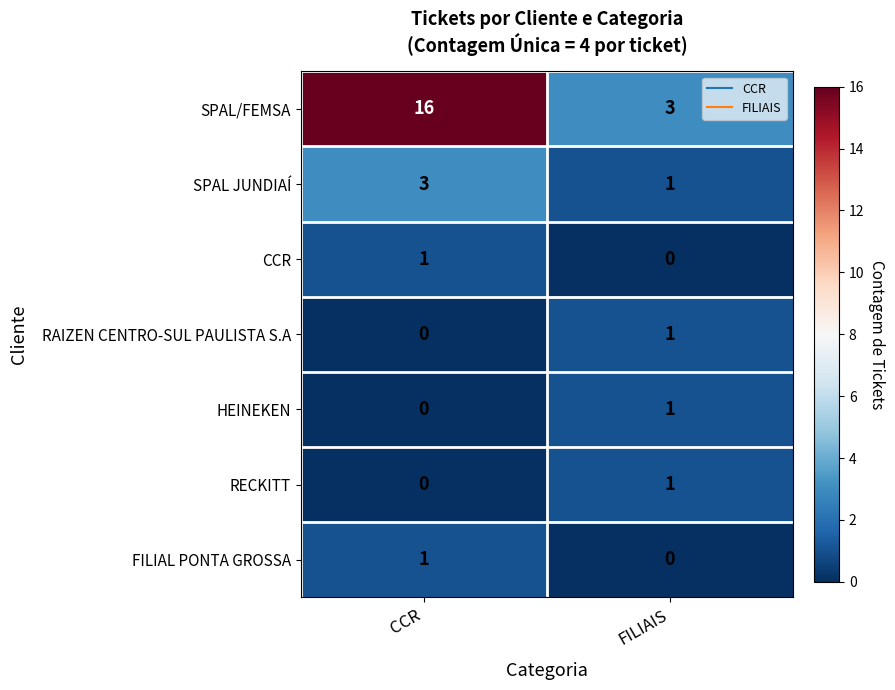

What is the average value of the SPAL/FEMSA series?

10